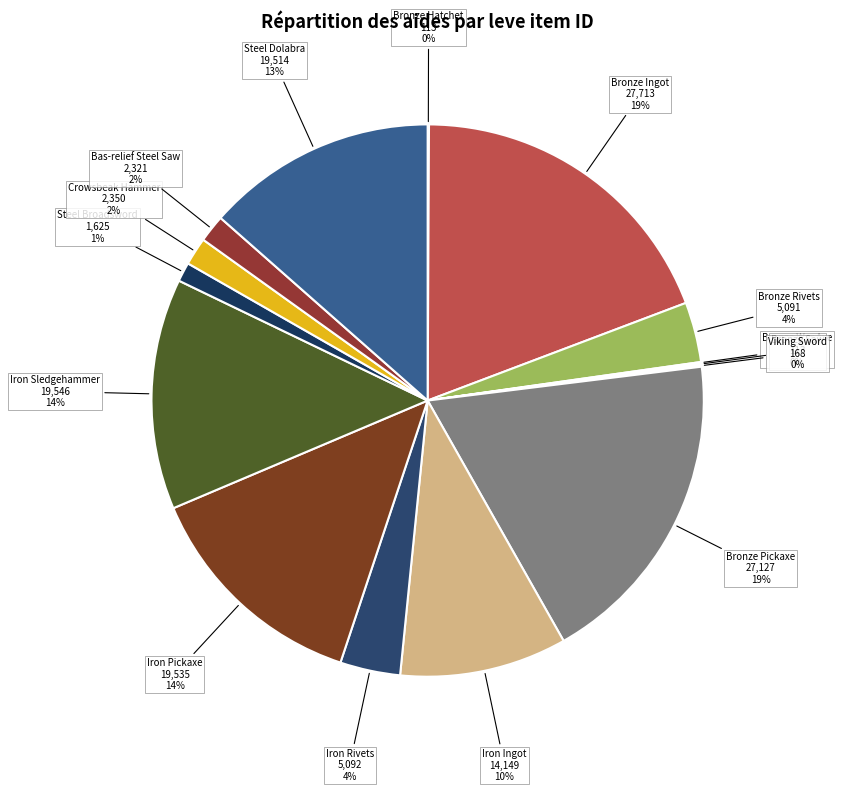

Is the sum of Steel Dolabra and Iron Rivets greater than half?

No